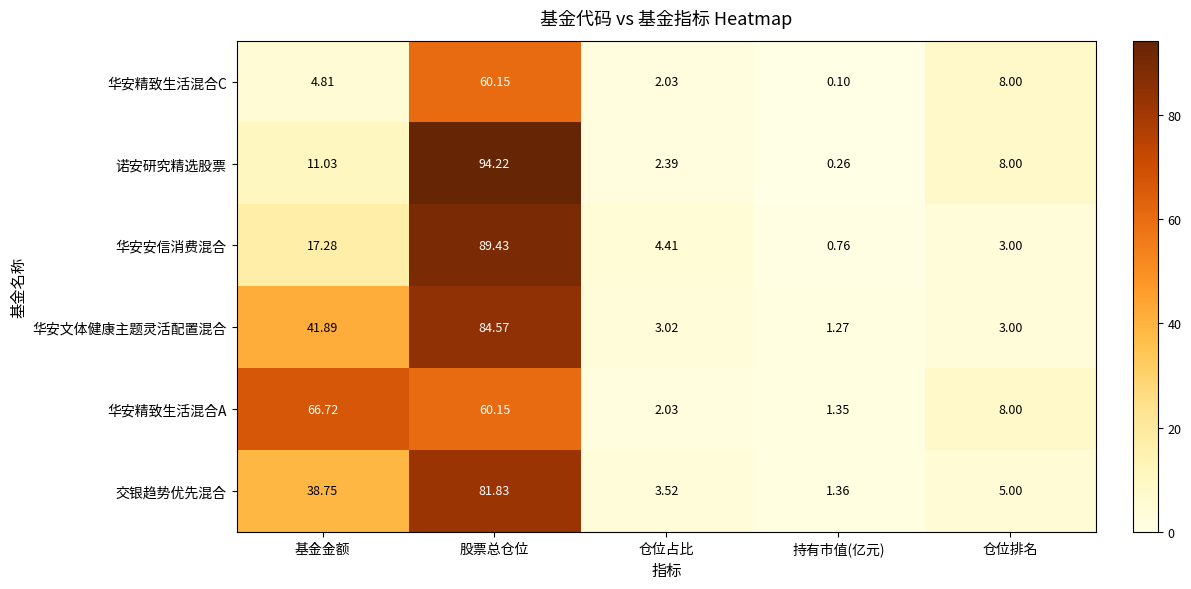

Rank the series at 持有市值(亿元) from lowest to highest value.

华安精致生活混合C, 诺安研究精选股票, 华安安信消费混合, 华安文体健康主题灵活配置混合, 华安精致生活混合A, 交银趋势优先混合